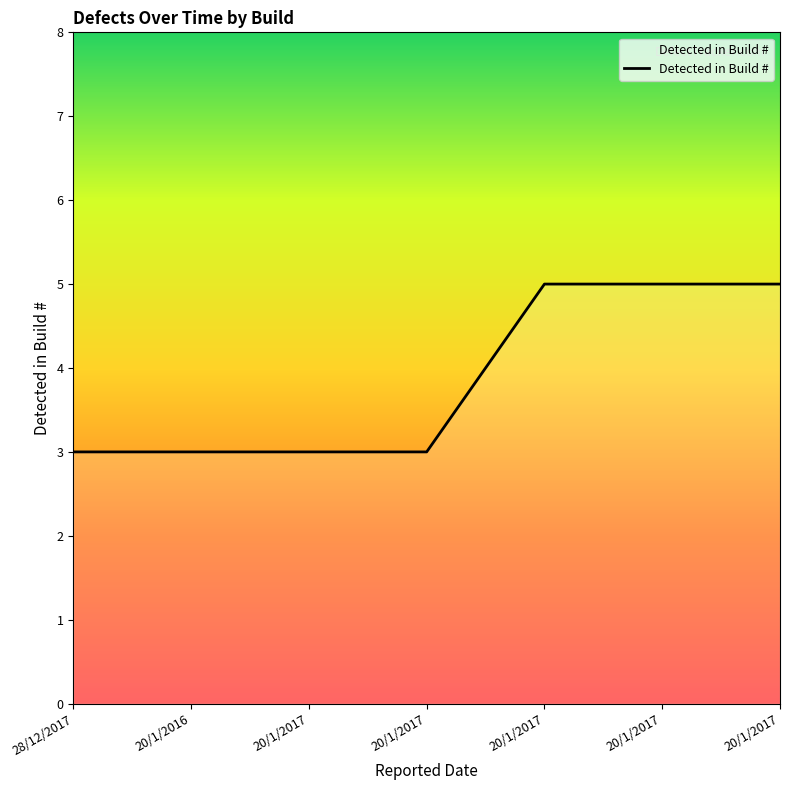

How many distinct data groups are displayed?

1